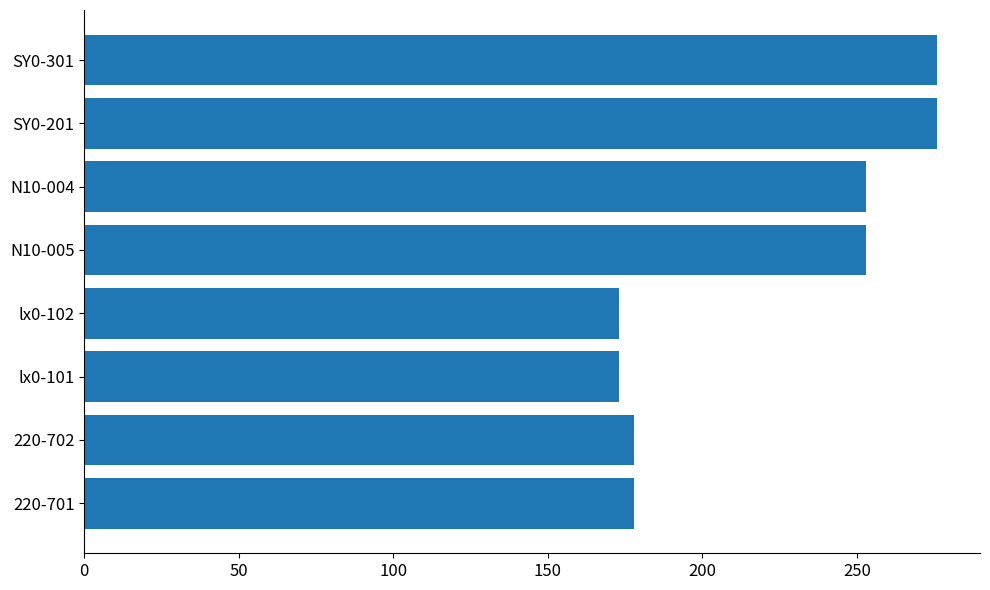

Is it true that the value at SY0-201 is 276?

True